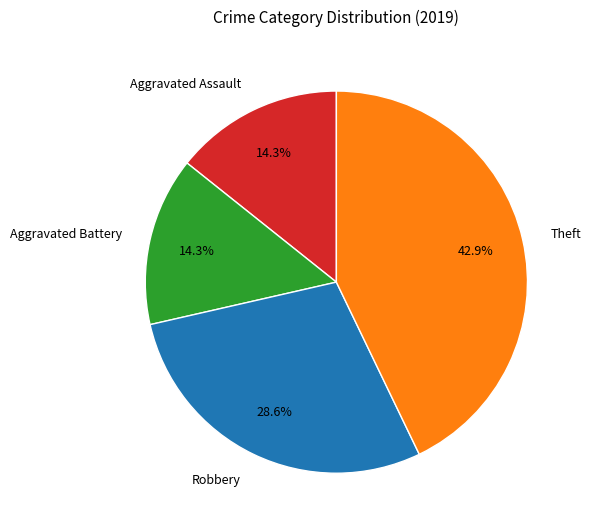

Combined, what portion of the pie is Theft and Aggravated Battery?

57.1%